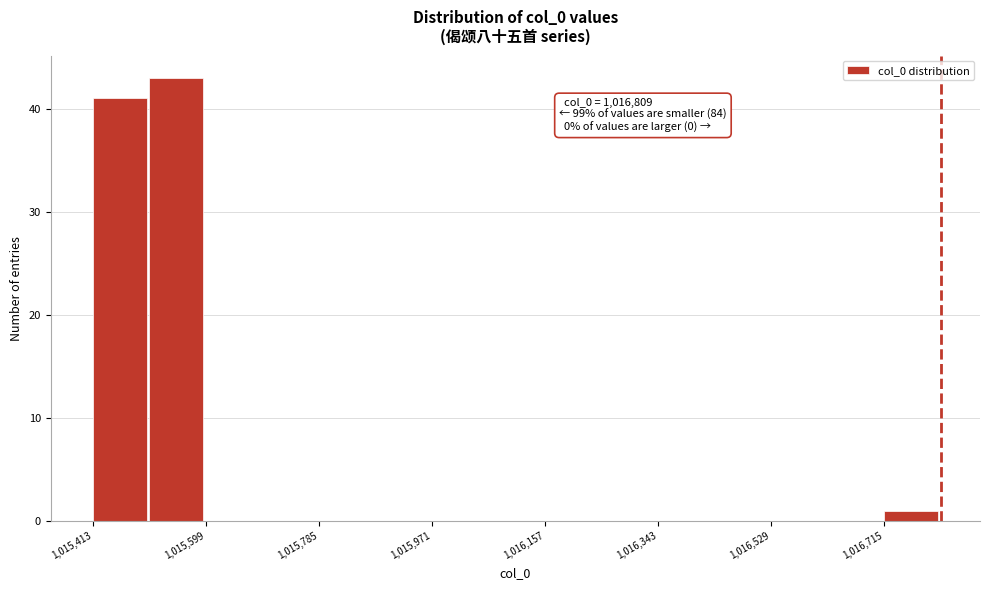

Over which range of the x-axis is the bar tallest?

1015500 to 1015600